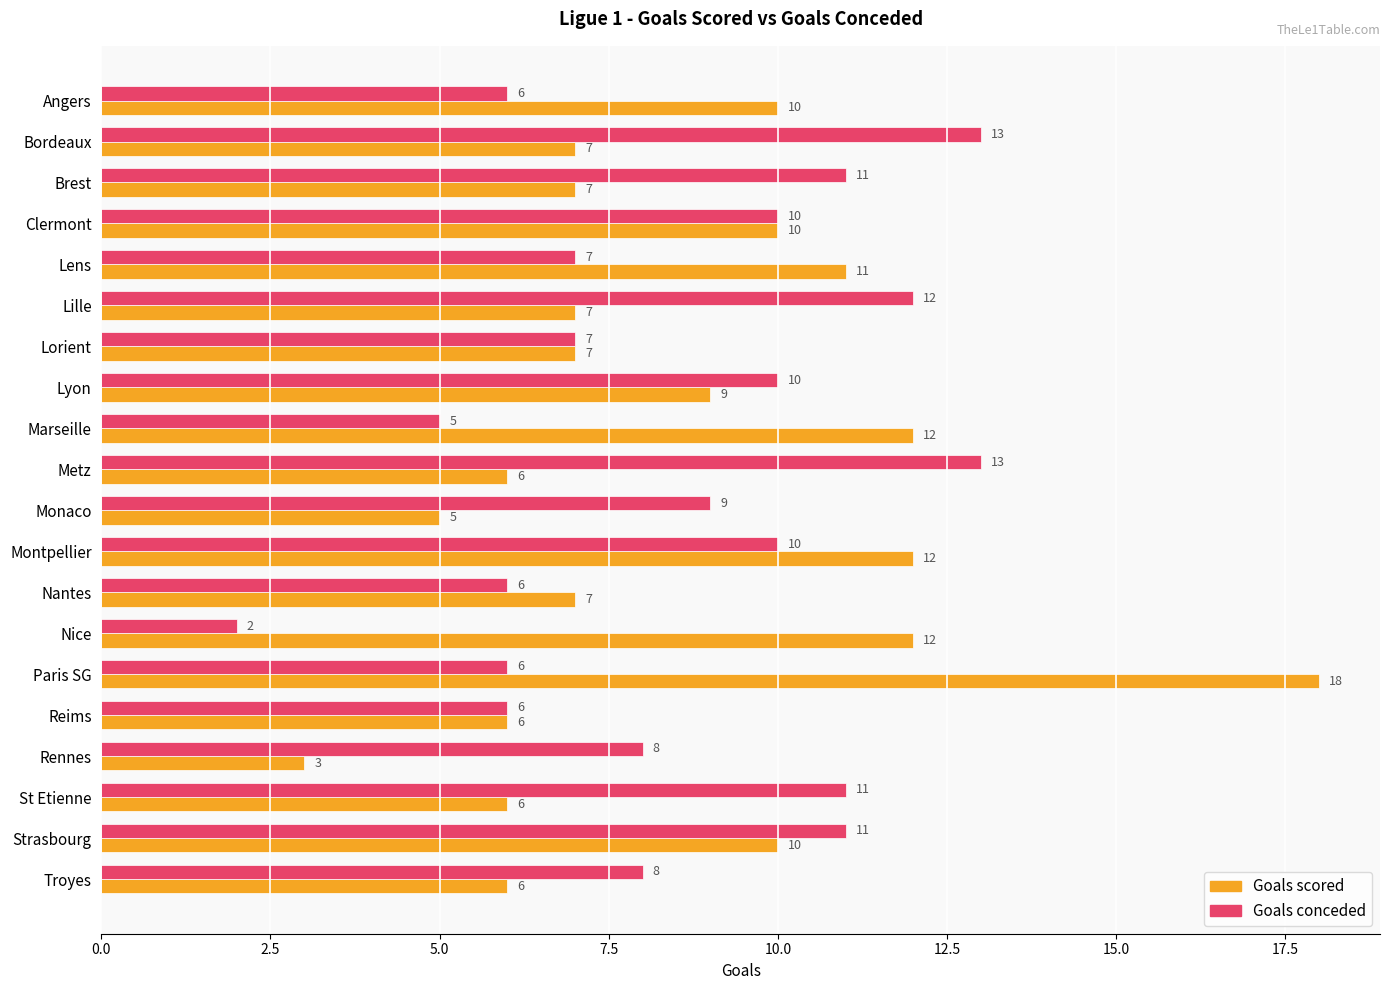

At which category is the sum across all series the highest?

Paris SG